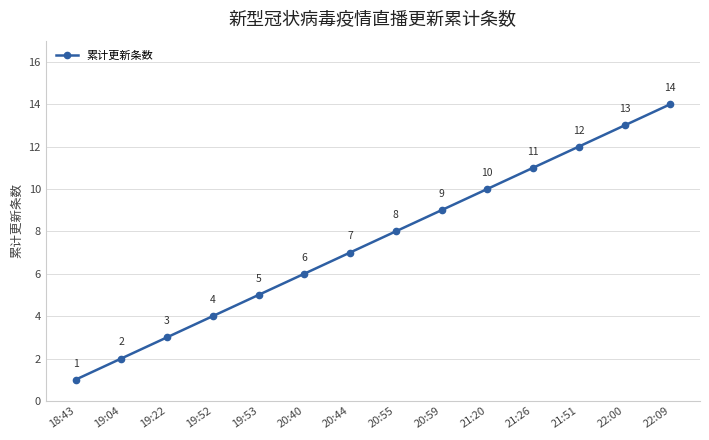

What is the ratio of the value at 20:59 to the value at 18:43?

9.0